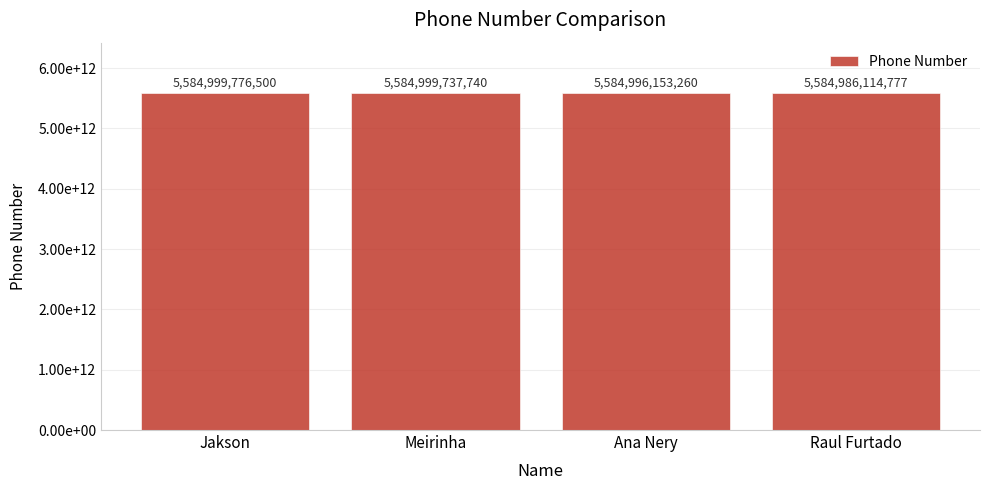

Reading left to right, list all the values displayed in this chart.

Jakson=5584999776500	Meirinha=5584999737740	Ana Nery=5584996153260	Raul Furtado=5584986114777